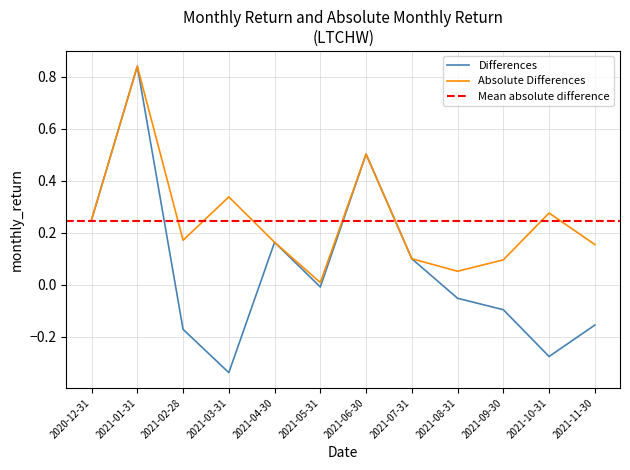

At which category does Absolute Differences reach its first local peak?

2021-01-31